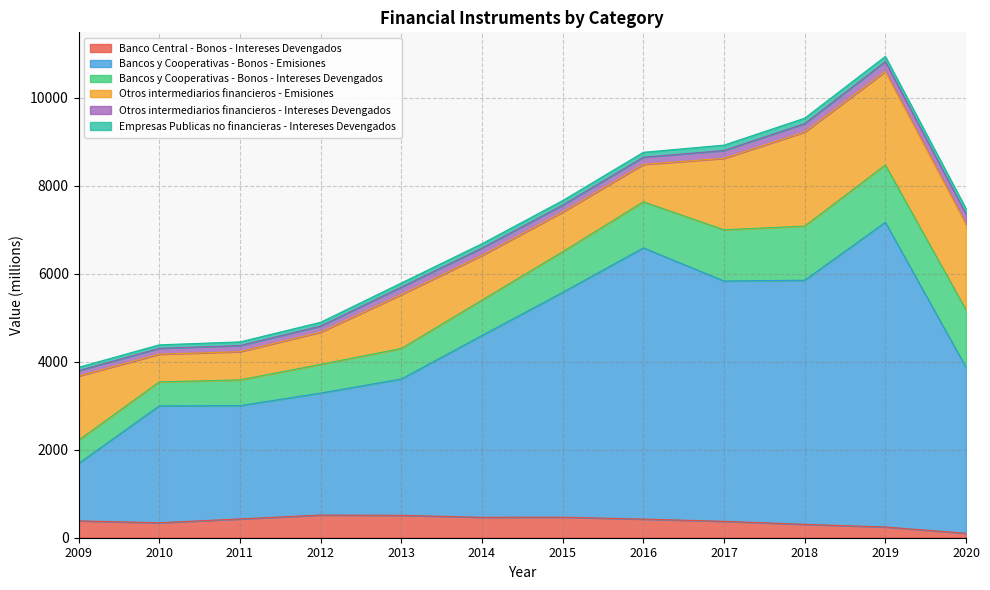

Reading left to right, transcribe all the data shown in this chart.

Banco Central - Bonos - Intereses Devengados: 2009=383	2010=340	2011=427	2012=515	2013=509	2014=464	2015=467	2016=423	2017=373	2018=304	2019=244	2020=101
Bancos y Cooperativas - Bonos - Emisiones: 2009=1305	2010=2657	2011=2575	2012=2773	2013=3098	2014=4133	2015=5109	2016=6165	2017=5462	2018=5548	2019=6925	2020=3769
Bancos y Cooperativas - Bonos - Intereses Devengados: 2009=529	2010=545	2011=585	2012=652	2013=694	2014=804	2015=924	2016=1047	2017=1164	2018=1231	2019=1303	2020=1310
Otros intermediarios financieros - Emisiones: 2009=1459	2010=630	2011=642	2012=732	2013=1225	2014=1015	2015=902	2016=850	2017=1624	2018=2138	2019=2126	2020=1949
Otros intermediarios financieros - Intereses Devengados: 2009=123	2010=133	2011=139	2012=138	2013=170	2014=167	2015=157	2016=164	2017=177	2018=190	2019=224	2020=230
Empresas Publicas no financieras - Intereses Devengados: 2009=75	2010=79	2011=83	2012=87	2013=94	2014=100	2015=104	2016=111	2017=124	2018=125	2019=118	2020=121